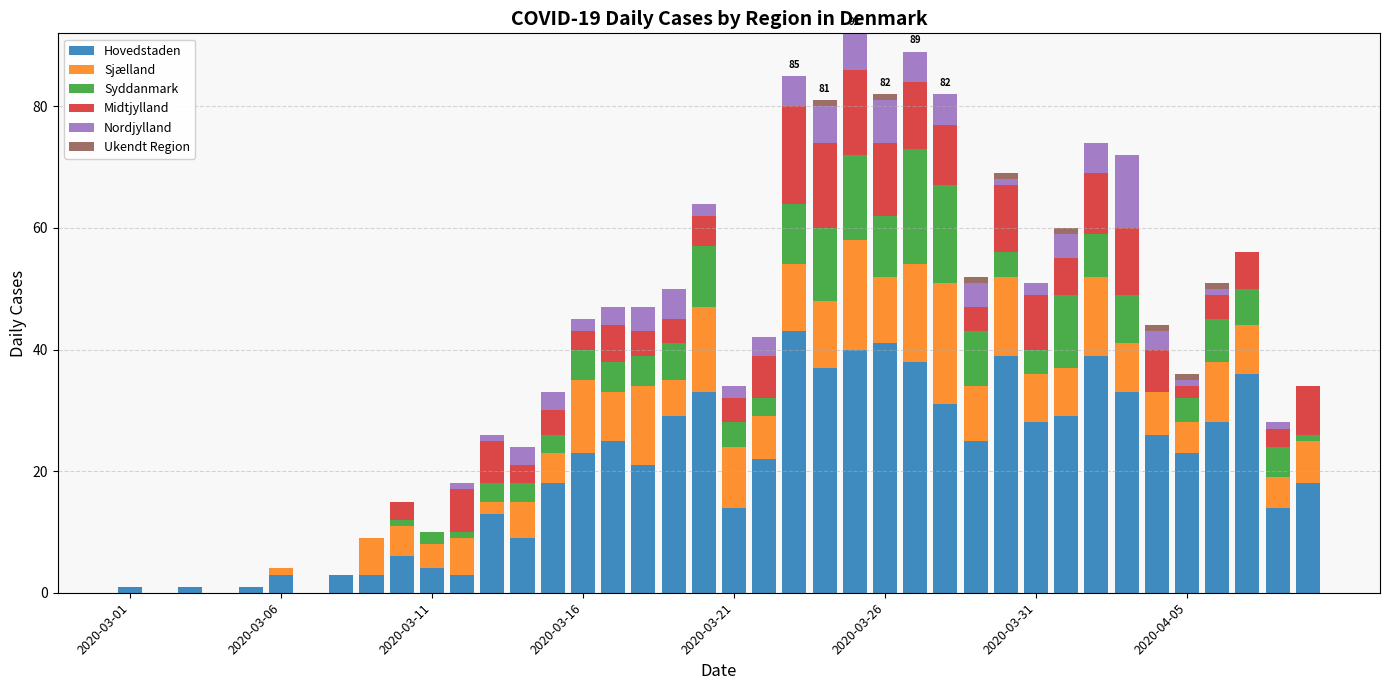

What is the highest value of the Hovedstaden series?

43